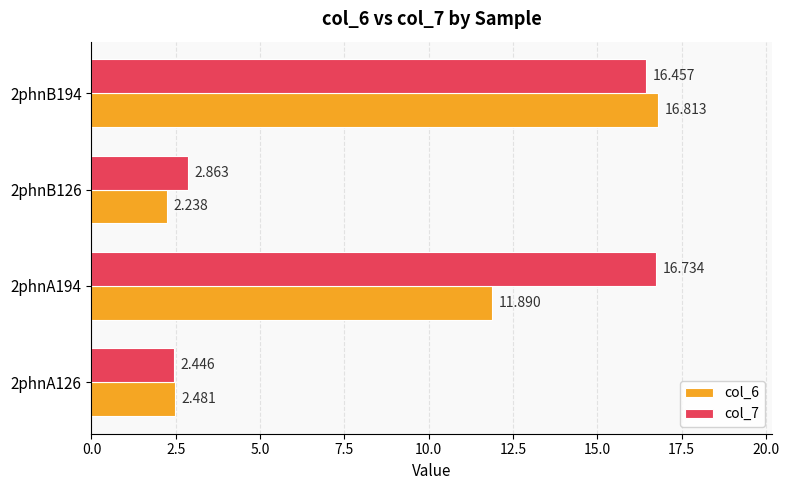

What is the difference between the maximum and second lowest values in the col_6 series?

14.3